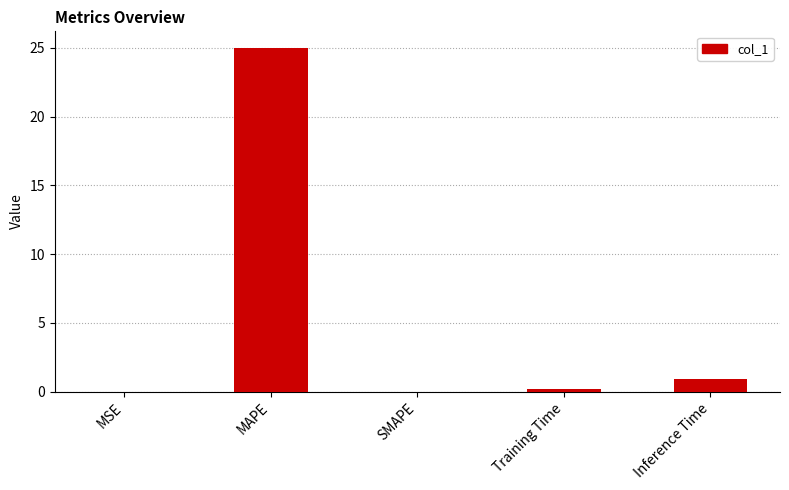

Which has a higher value, Training Time or Inference Time?

Inference Time